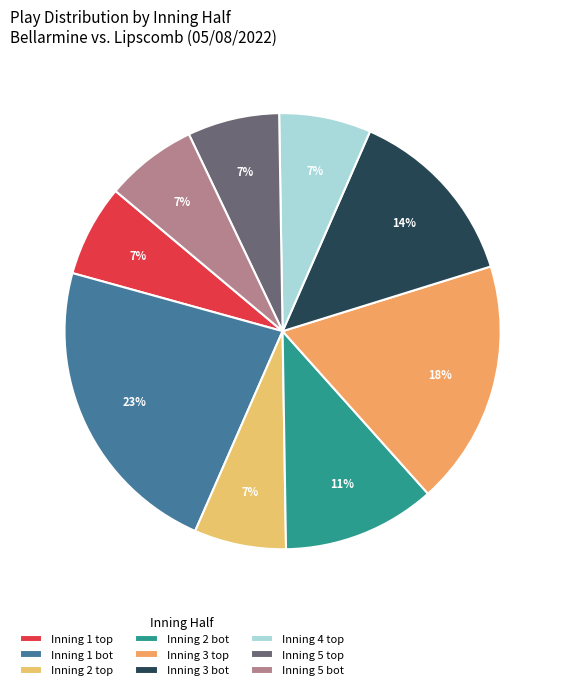

How many slices are in this pie chart?

9